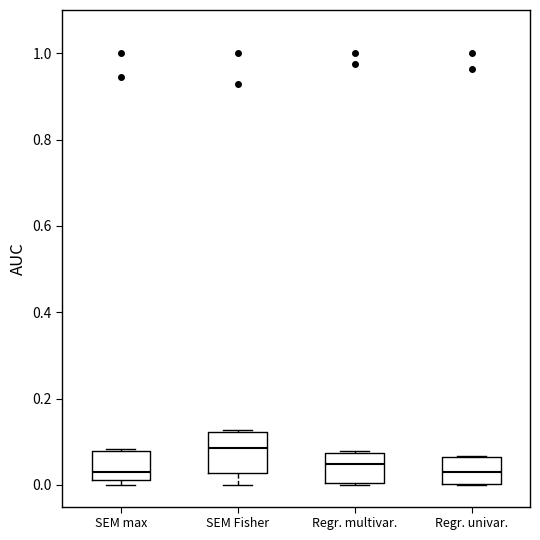

Comparing the boxes themselves (not the whiskers), which one is the tallest?

SEM Fisher